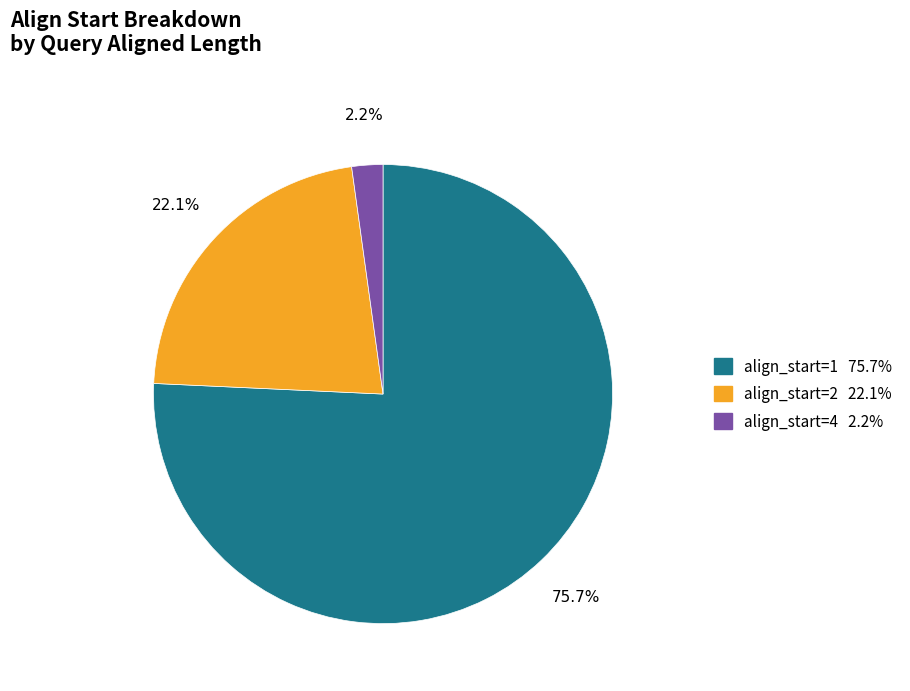

Does any single category account for the majority?

Yes